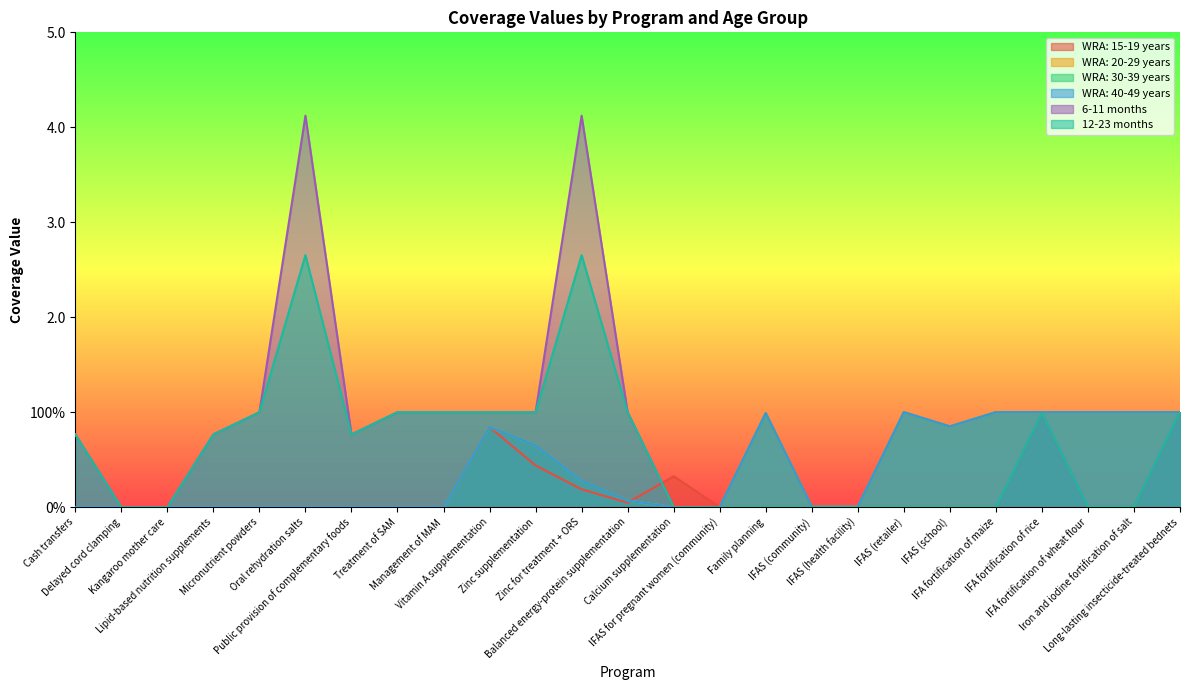

What is the average value of the 6-11 months series?

0.7